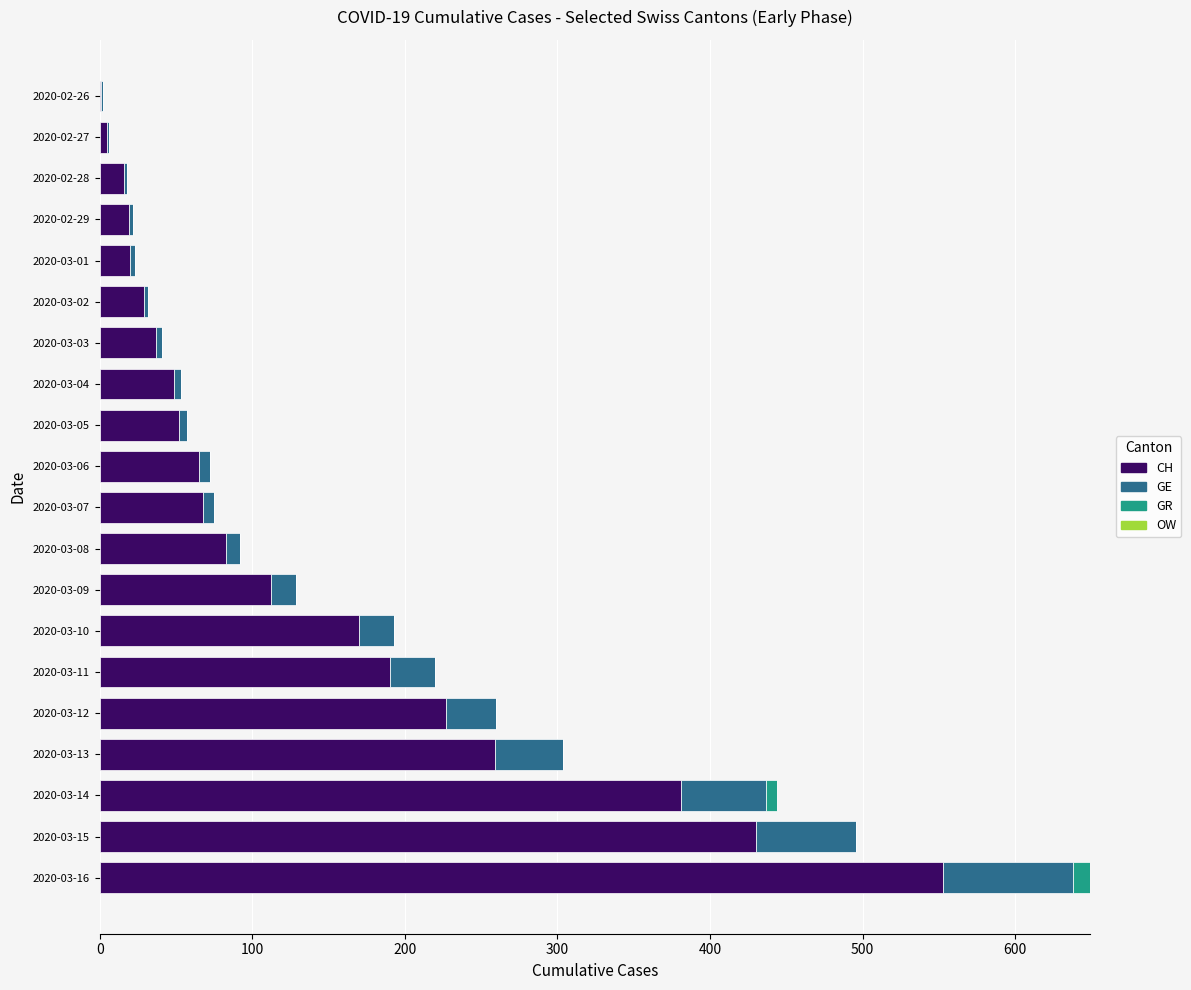

True or false: CH has a value of 259 at 2020-03-13.

True